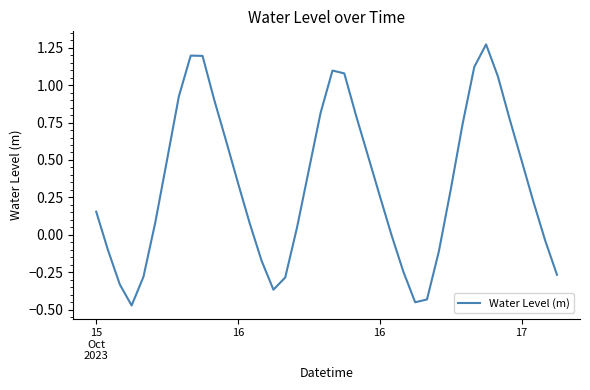

What is the difference between the maximum and minimum values?

1.7